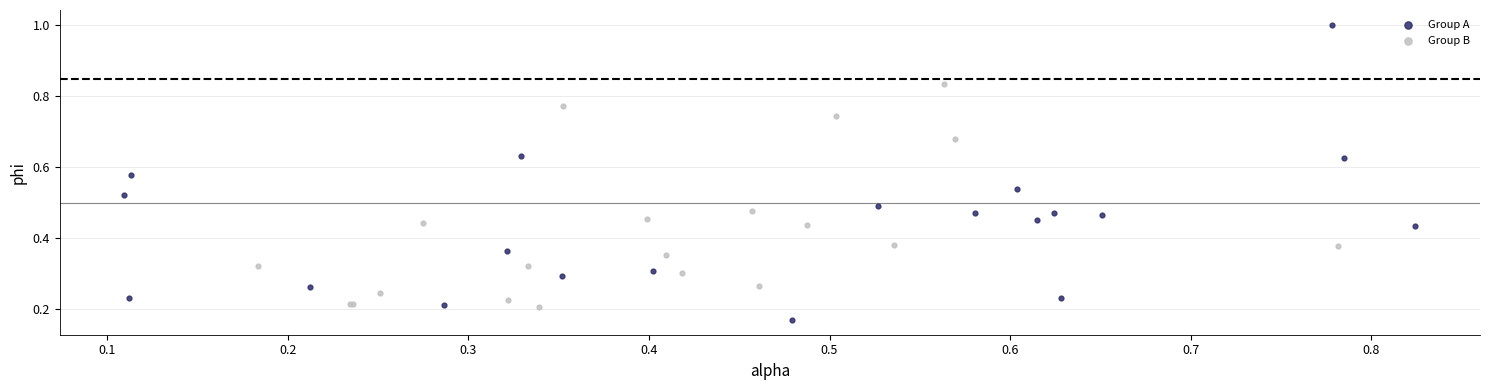

Which series contains the lowest Y value?

Group A